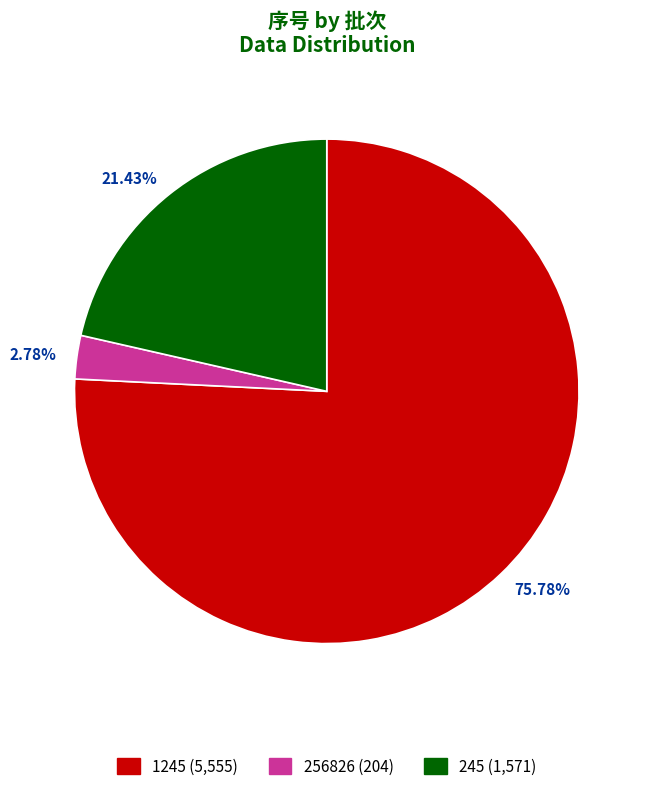

How many slices are in this pie chart?

3